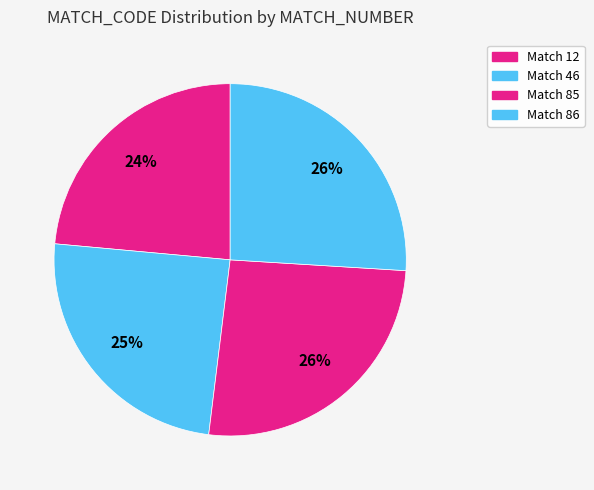

How many slices are in this pie chart?

4